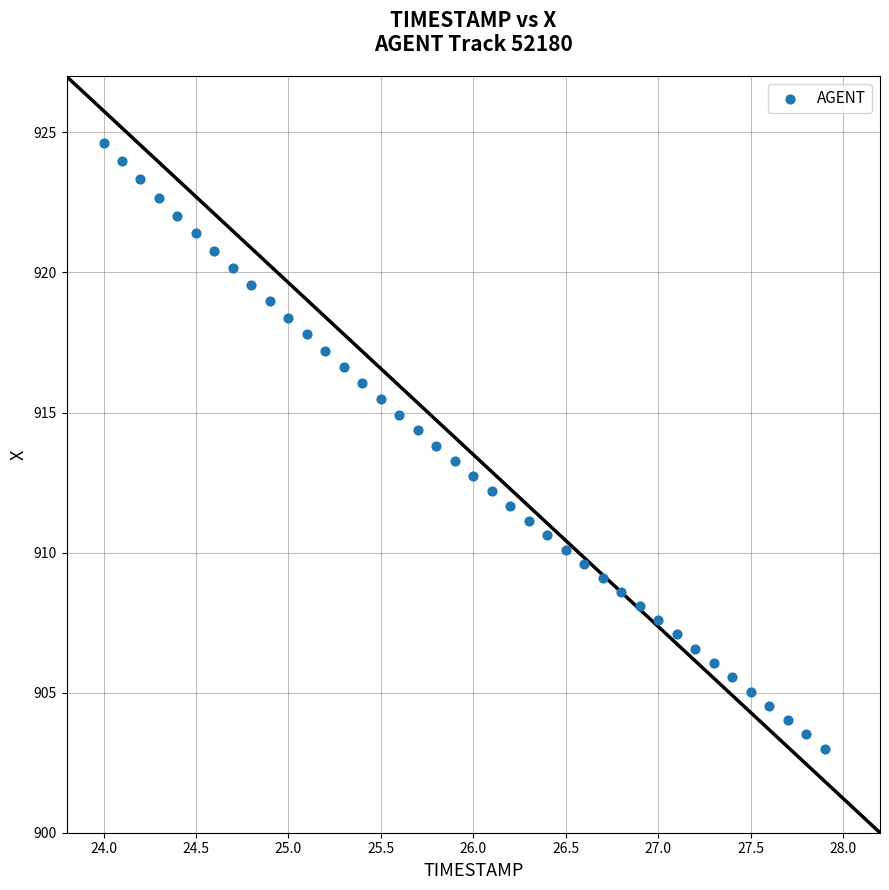

What is the range of Y values (max minus min)?

21.6